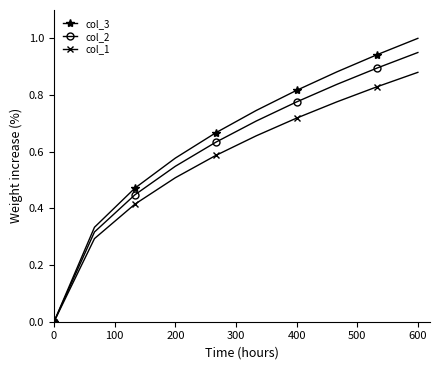

Which series has the largest range (max minus min)?

col_3